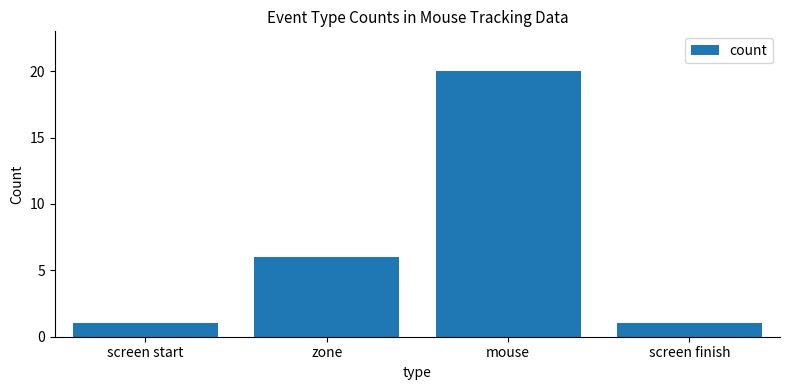

Reading left to right, list all the values displayed in this chart.

screen start=1	zone=6	mouse=20	screen finish=1